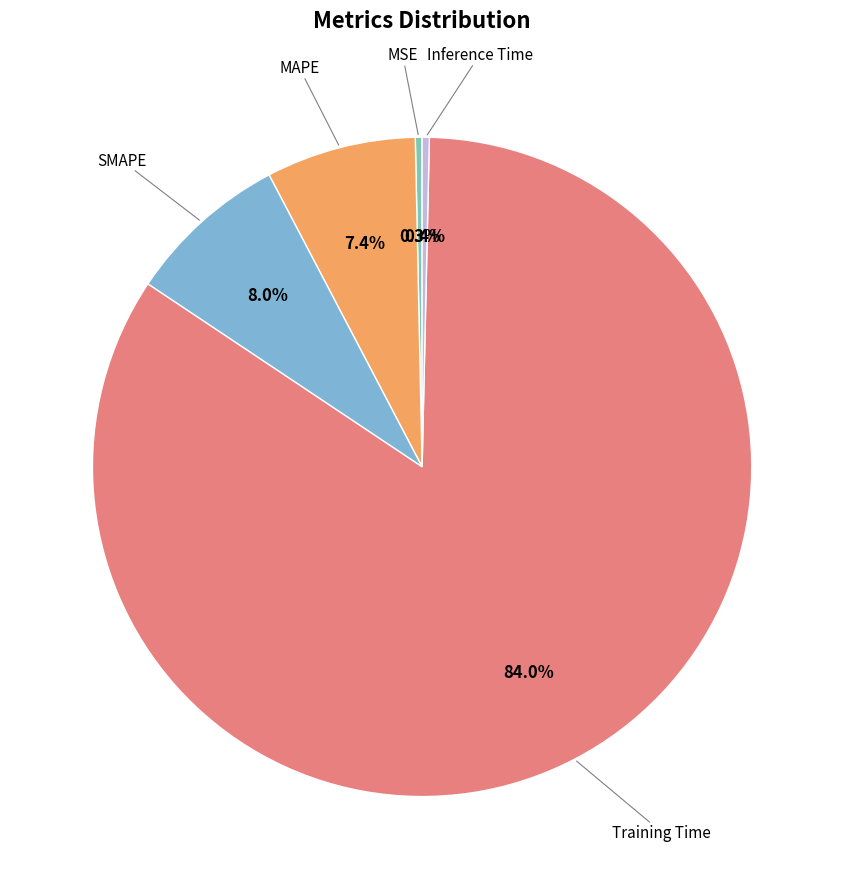

Is there any slice that represents more than half of the pie?

Yes